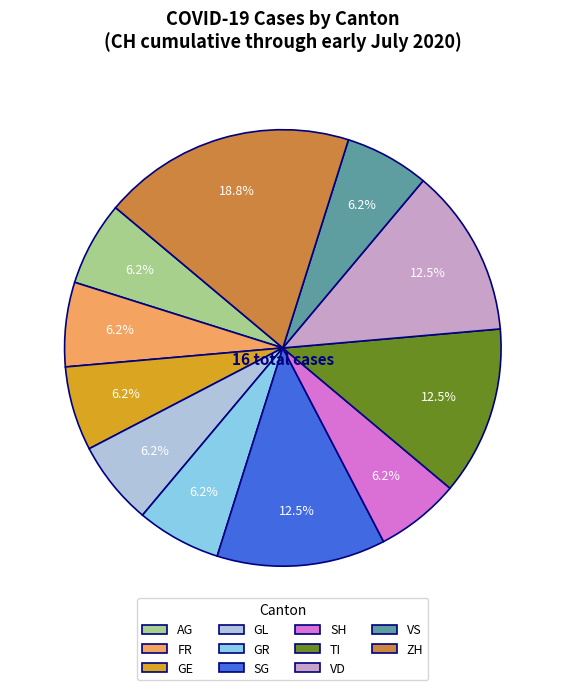

Do ZH and SG together represent more than half of the pie?

No